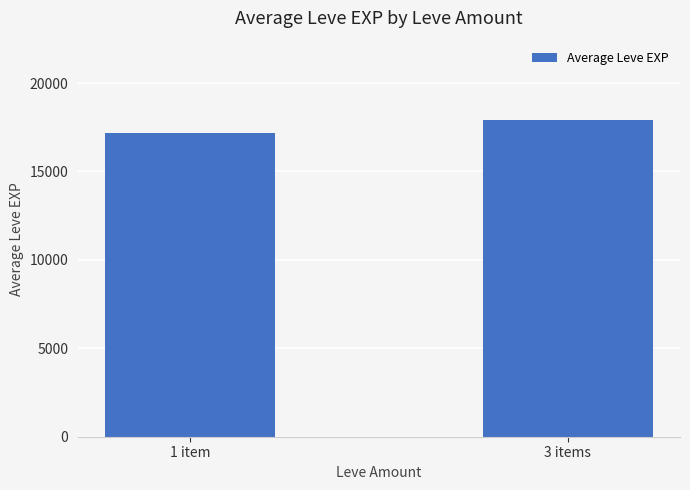

What value does the data have at 1 item?

17162.4